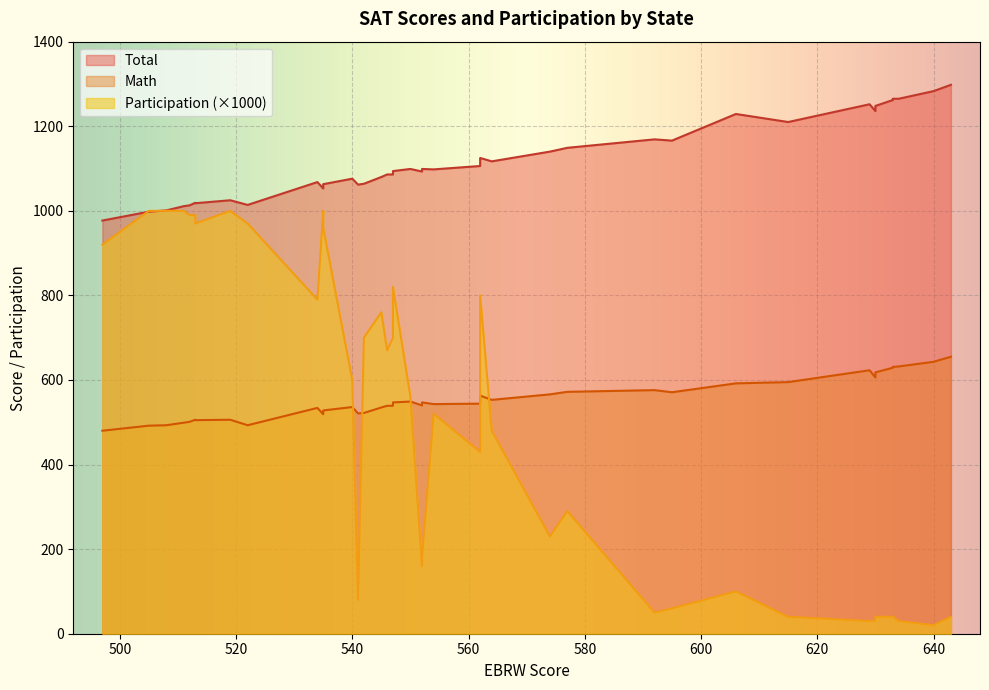

True or false: Total and Math intersect in this chart.

False